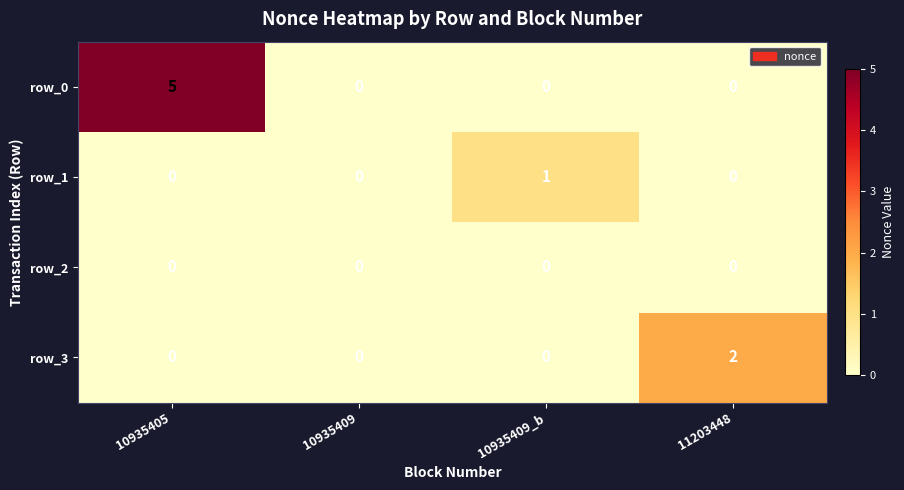

Which series changed the most between 10935409_b and 11203448?

row_3